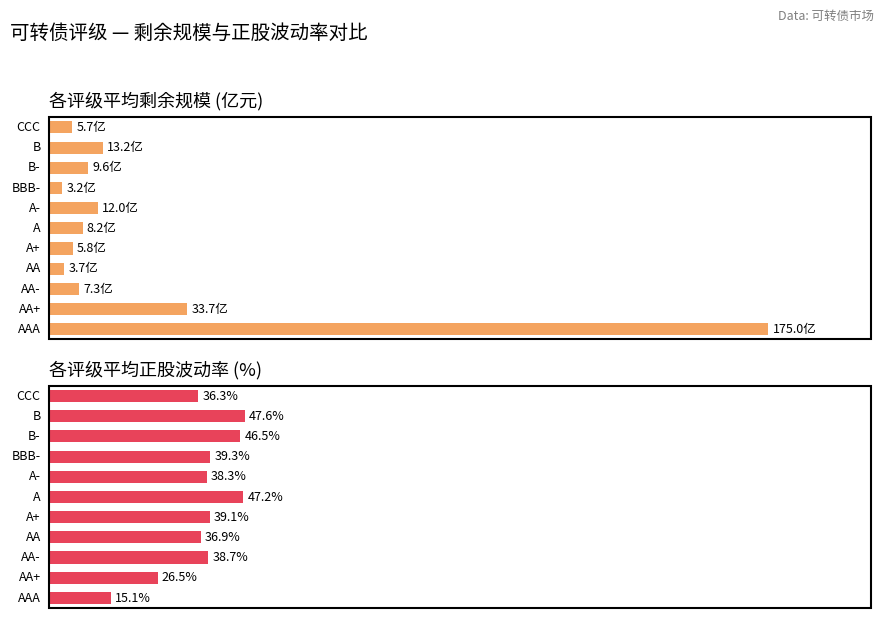

Rank the series by their maximum value, from highest to lowest.

平均剩余规模(亿元), 平均正股波动率(%)